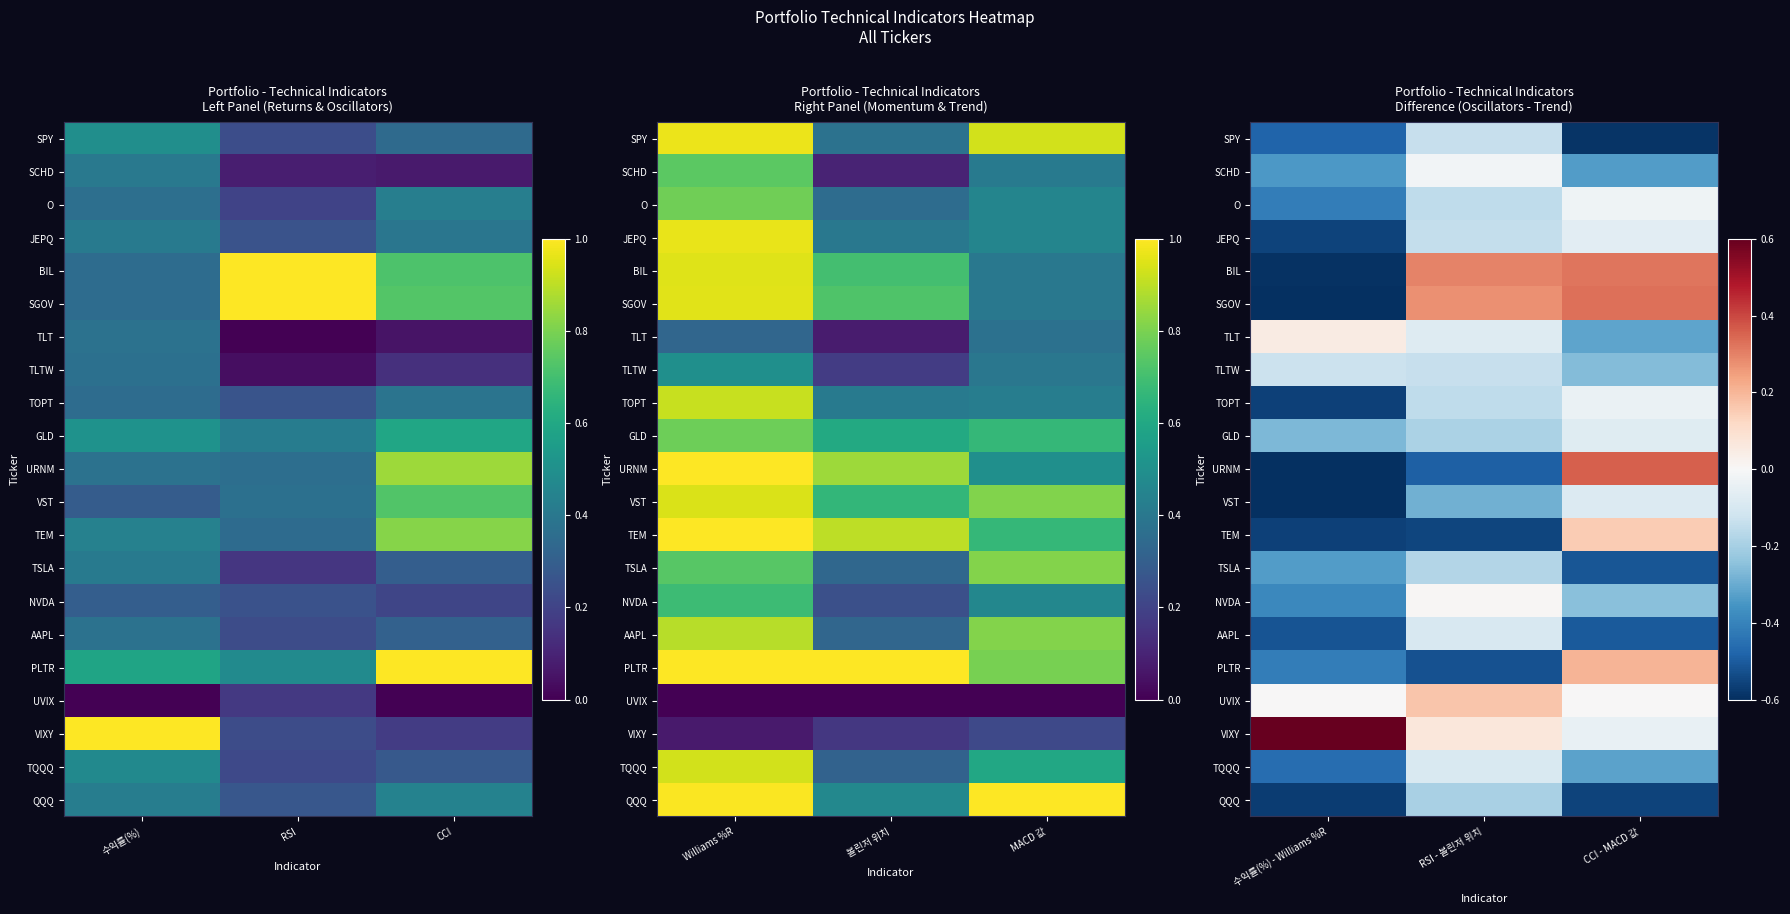

At which category is the sum across all series the highest?

CCI - MACD 값